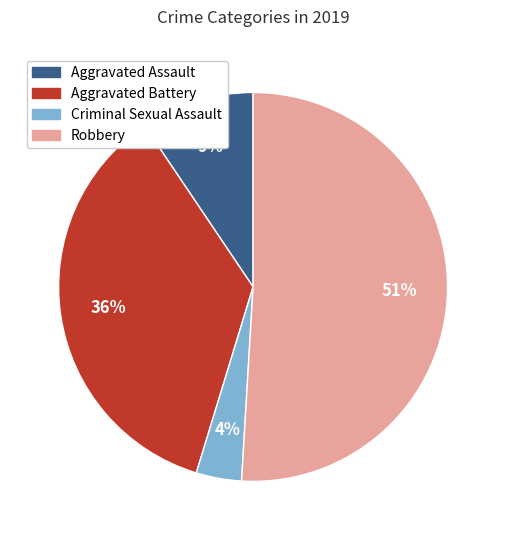

Is there a majority slice in this chart?

Yes